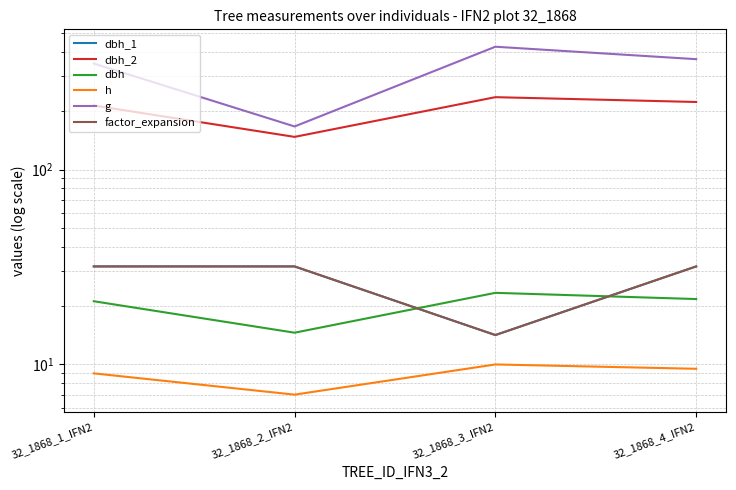

What is the average value of the factor_expansion series?

27.4